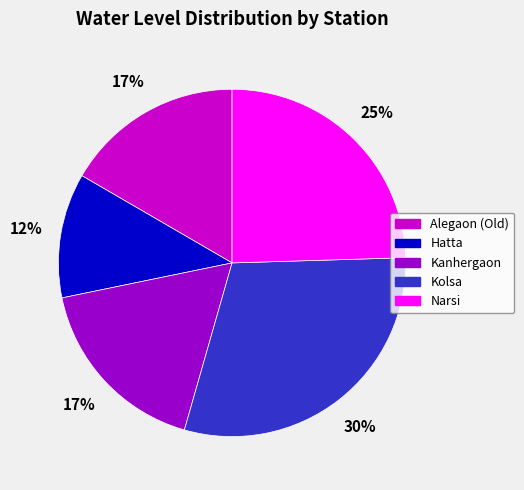

What is the largest slice in the pie chart?

Kolsa